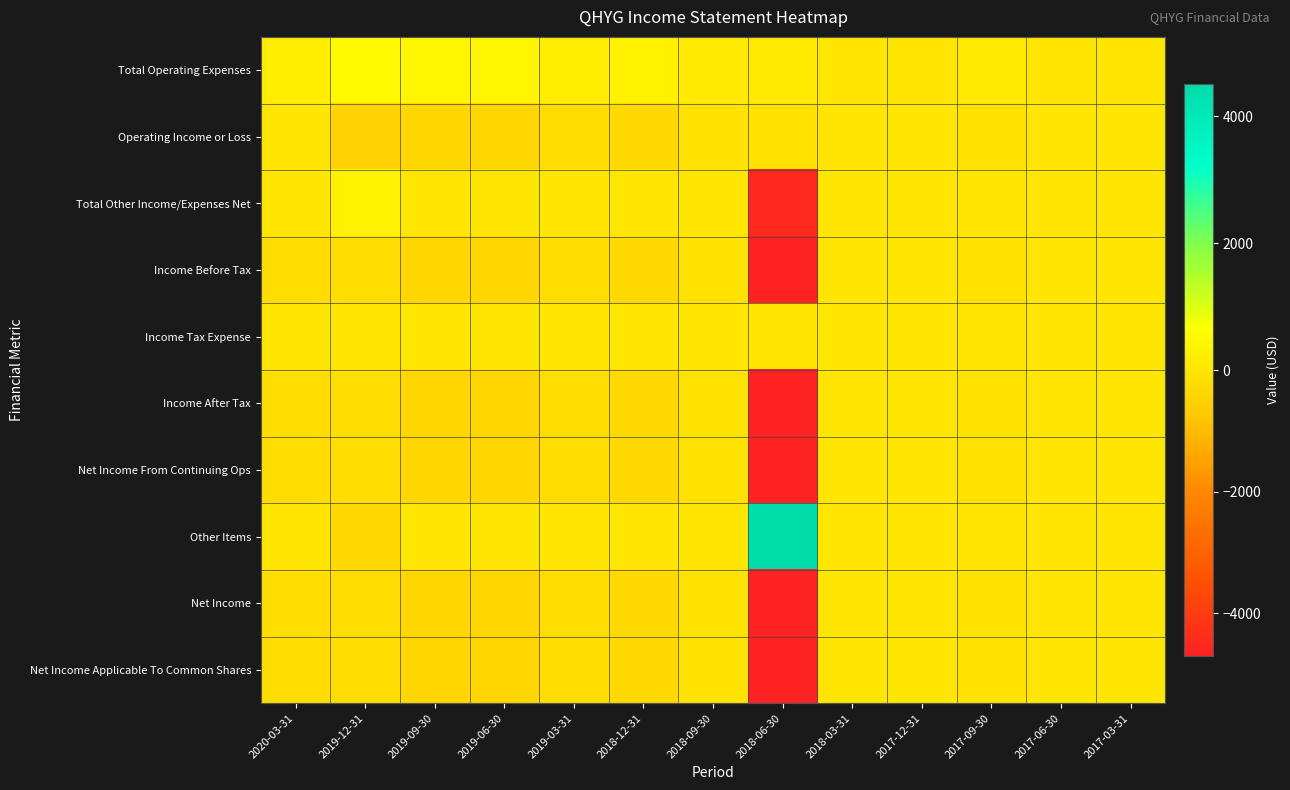

What is the maximum value shown in the chart?

4500